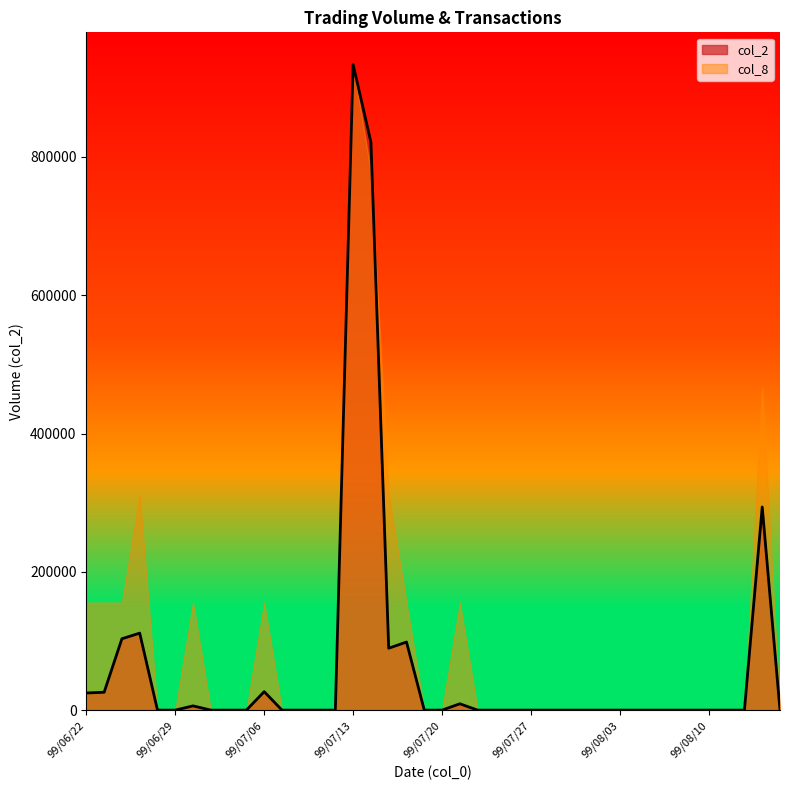

Rank the categories by value from highest to lowest.

99/07/13, 99/07/14, 99/08/13, 99/06/25, 99/06/24, 99/07/16, 99/07/15, 99/07/06, 99/06/23, 99/06/22, 99/07/21, 99/06/30, 99/06/28, 99/06/29, 99/07/01, 99/07/02, 99/07/05, 99/07/07, 99/07/08, 99/07/09, 99/07/12, 99/07/19, 99/07/20, 99/07/22, 99/07/23, 99/07/26, 99/07/27, 99/07/28, 99/07/29, 99/07/30, 99/08/02, 99/08/03, 99/08/04, 99/08/05, 99/08/06, 99/08/09, 99/08/10, 99/08/11, 99/08/12, 99/08/16